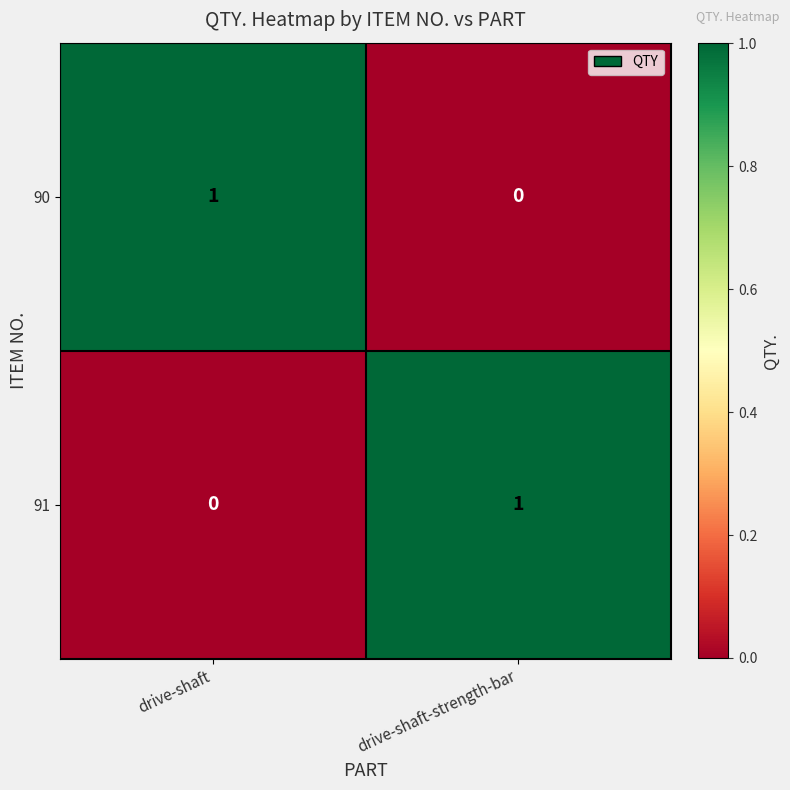

Is it true that 90 equals 0 at drive-shaft-strength-bar?

True